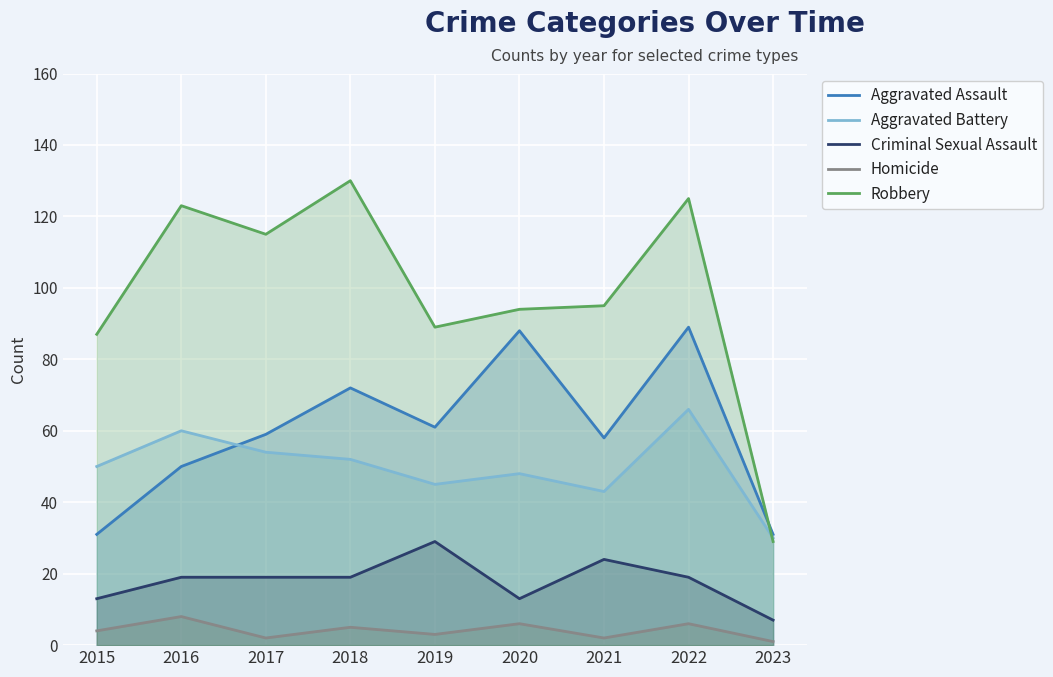

Which label corresponds to the smallest value in the chart?

2023